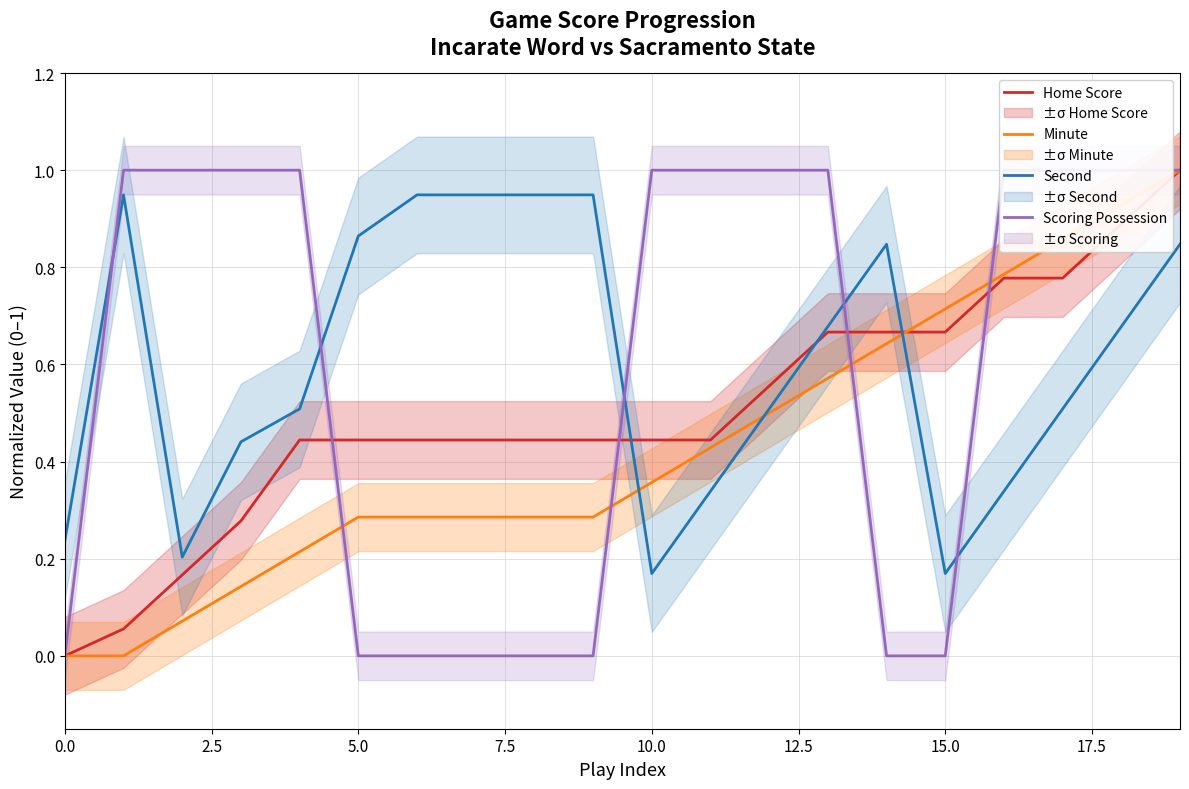

How many values in Home Score are above zero?

19